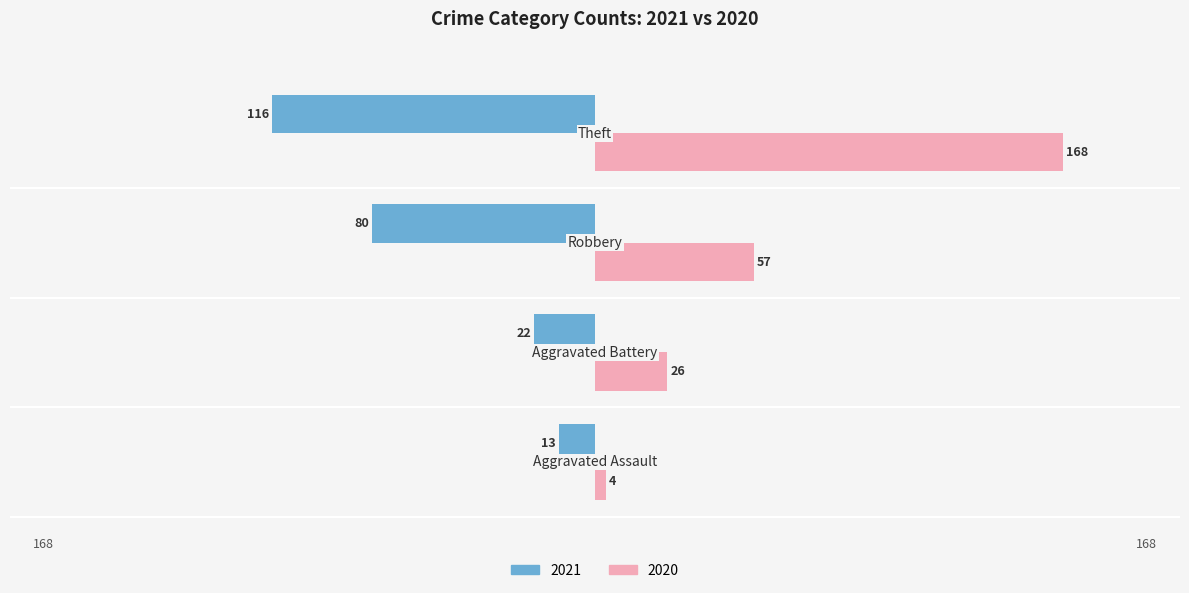

What is the highest value of the 2020 series?

168